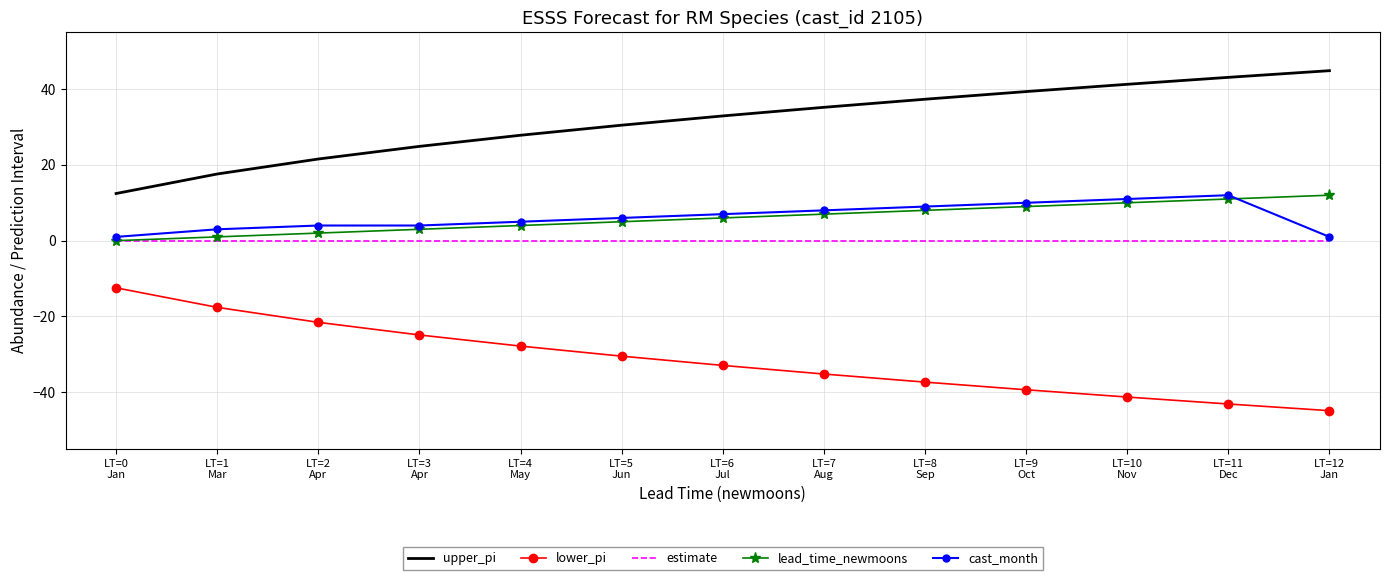

What is the sum of all lower_pi values?

-408.8